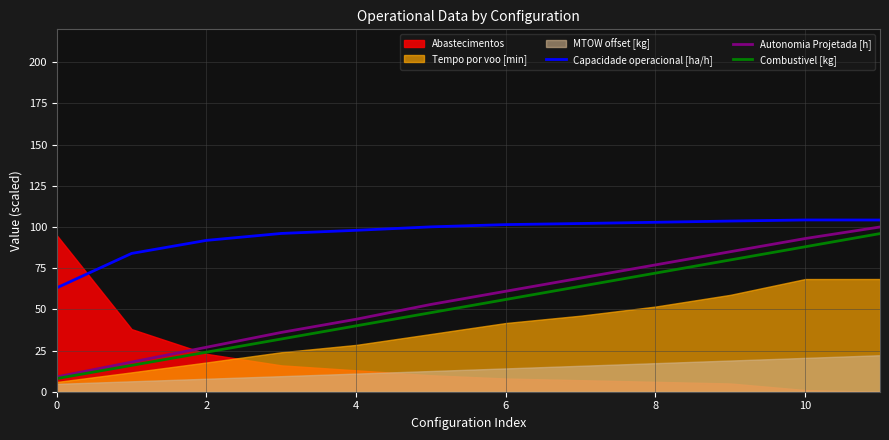

What is the value of the Capacidade operacional [ha/h] point at the 10th from the left?

103.6